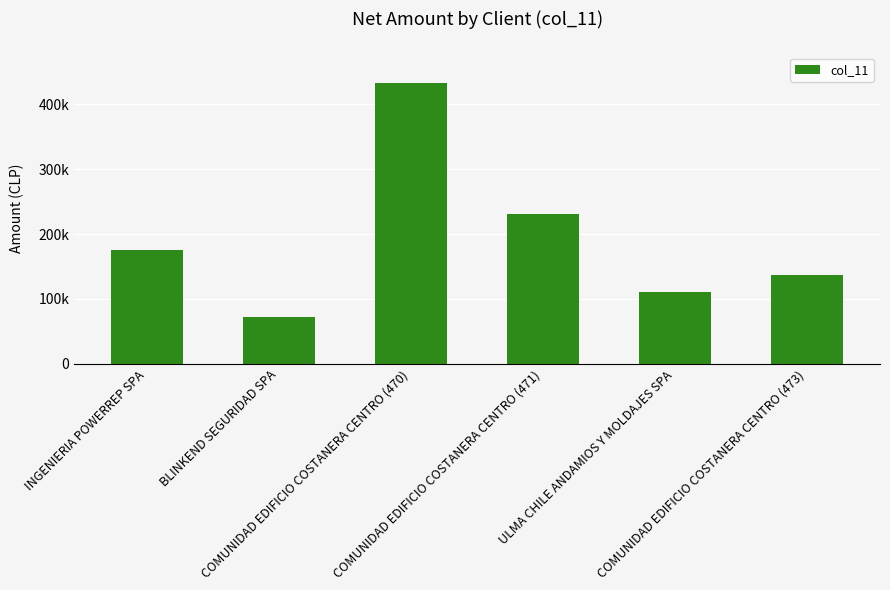

Which has a higher value, COMUNIDAD EDIFICIO COSTANERA CENTRO (471) or COMUNIDAD EDIFICIO COSTANERA CENTRO (470)?

COMUNIDAD EDIFICIO COSTANERA CENTRO (470)